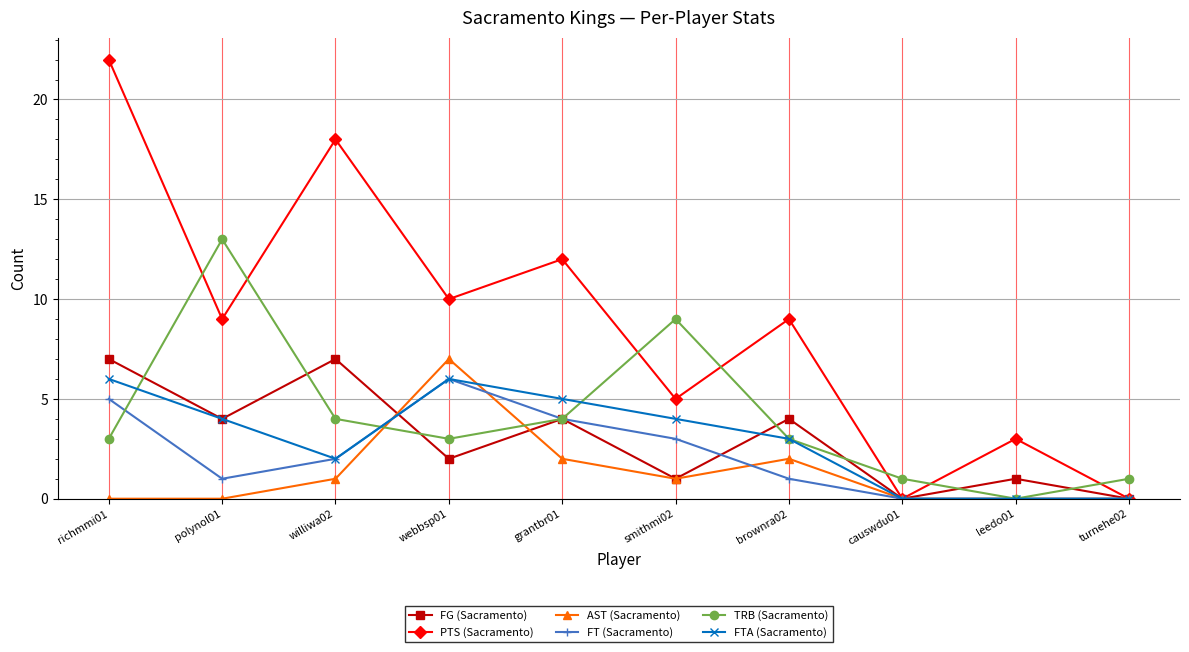

Which category has the highest value across all series?

richmmi01